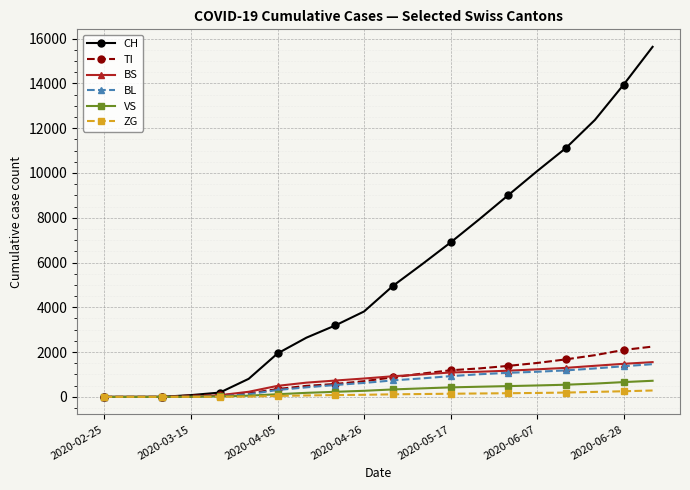

At how many categories does at least one series exceed 3570?

11